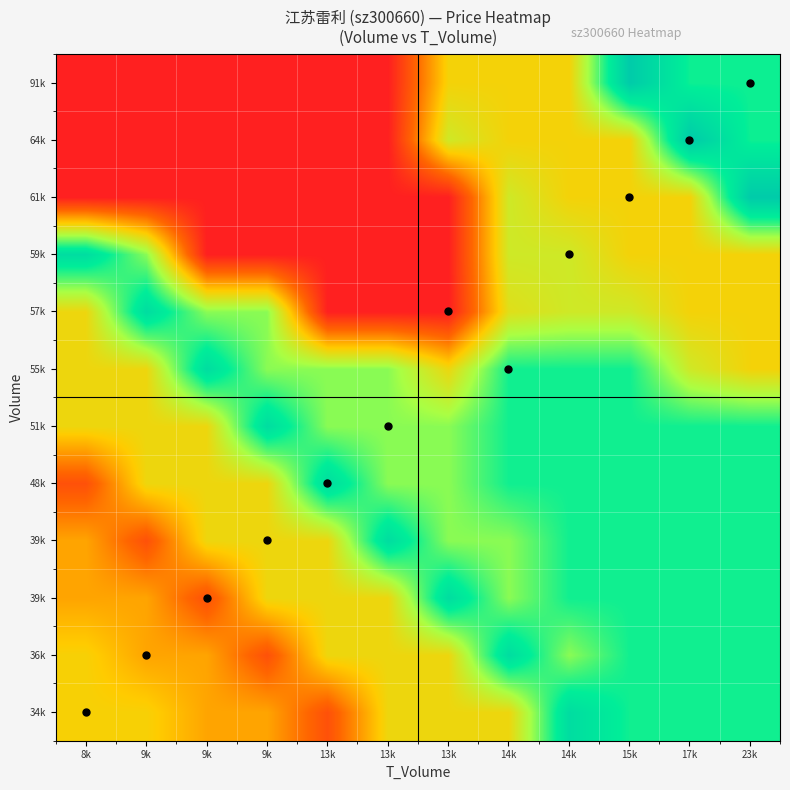

What is the total value across all series at 14k?

308.3